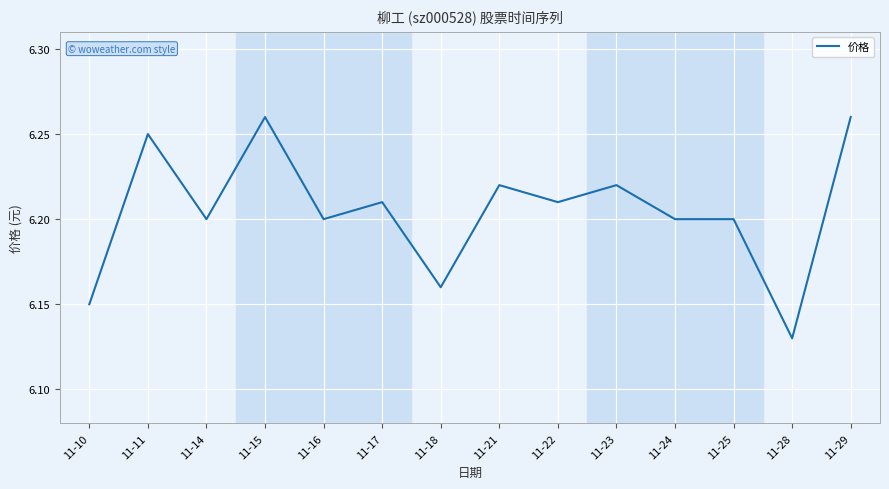

True or false: the data shows 10.7 at 11-21.

False